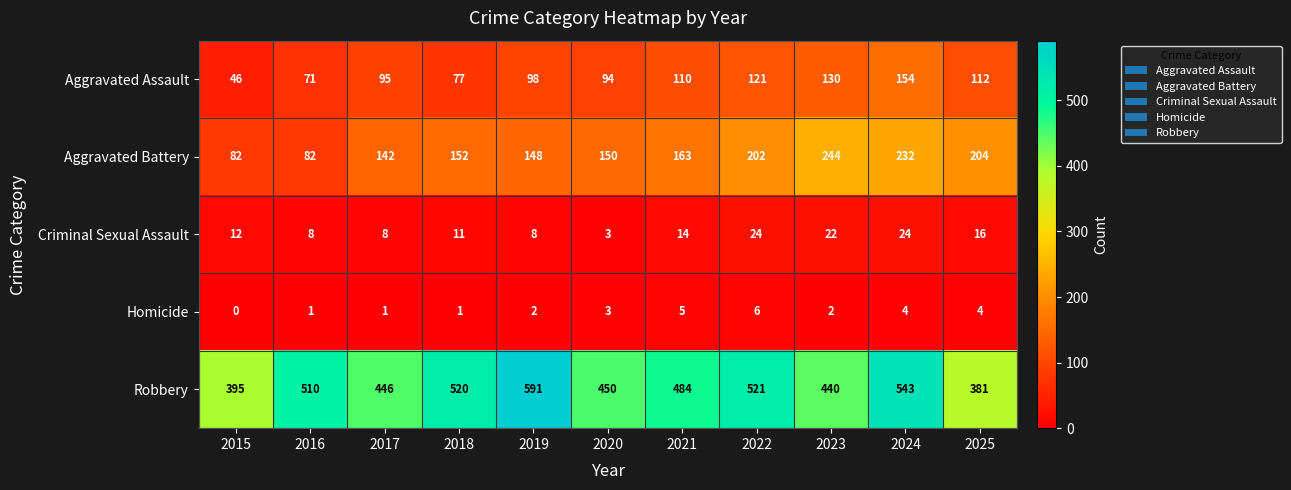

What is the difference between the maximum and minimum values in the Criminal Sexual Assault series?

21